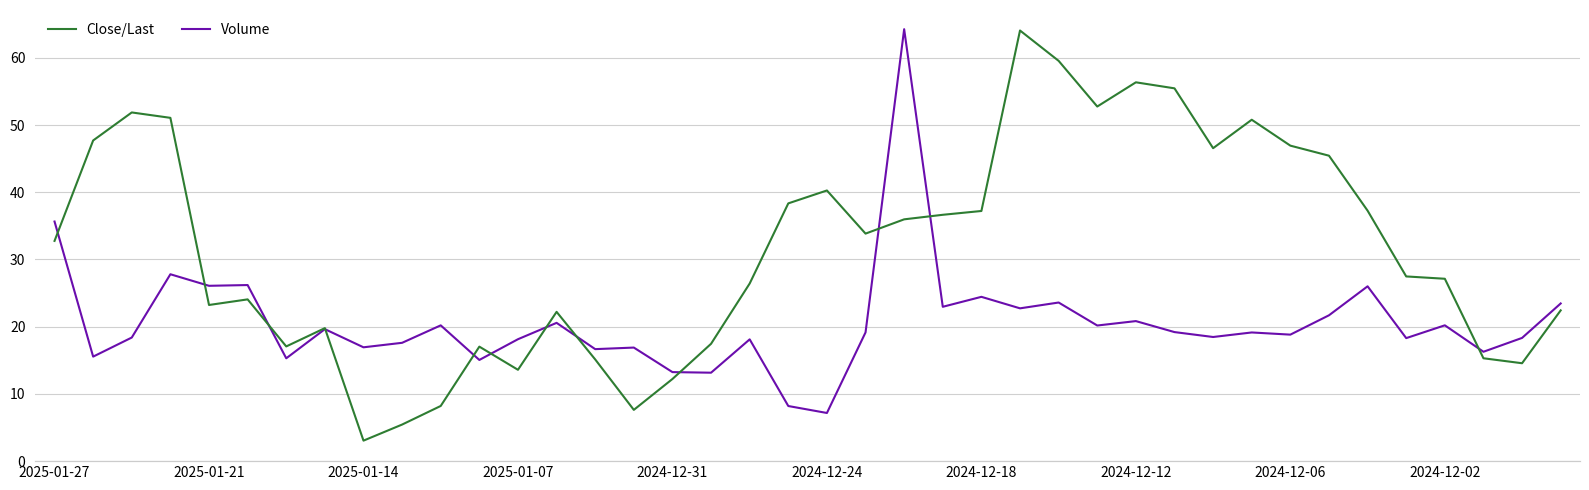

How many lines are shown in the chart?

2